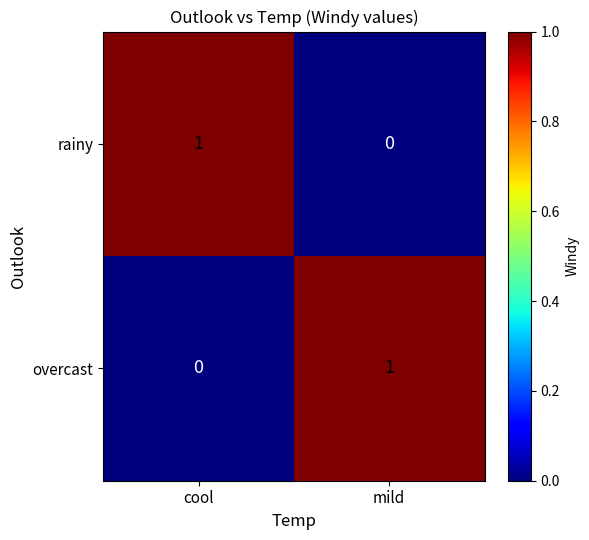

How many series are shown in this chart?

2